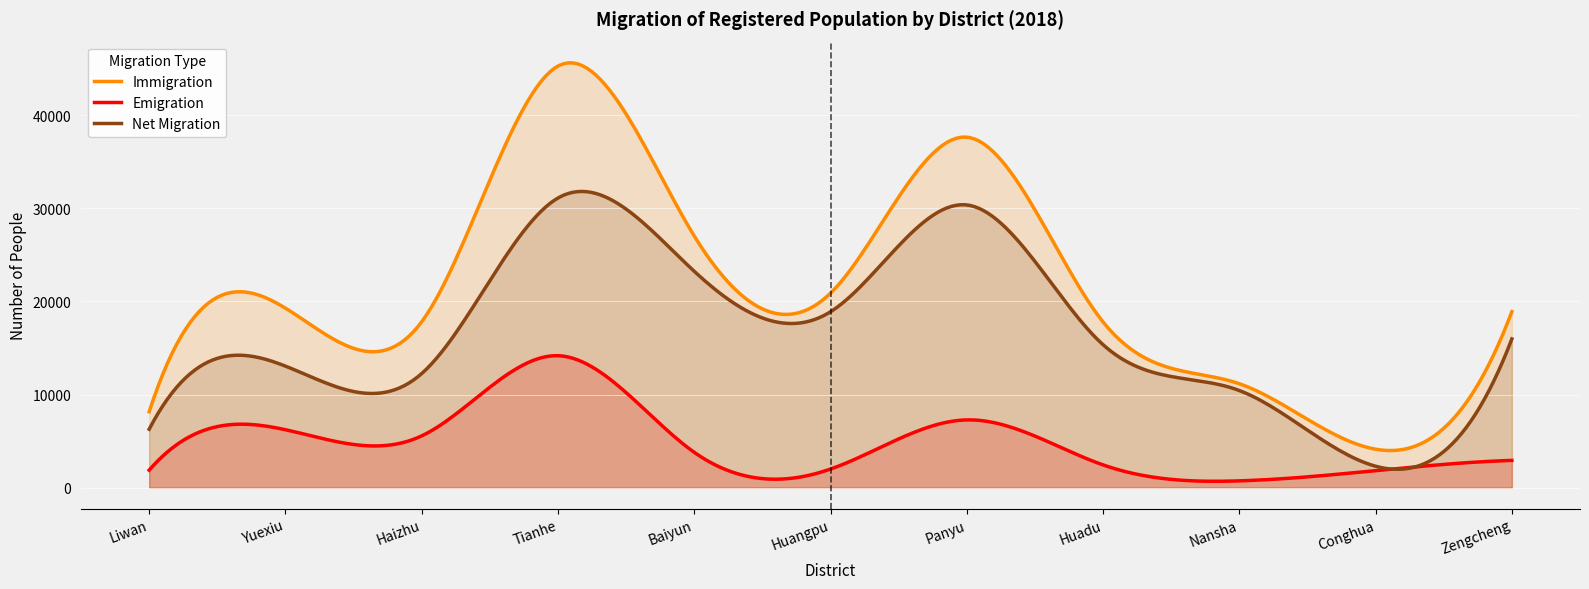

Reading right to left, extract all data points from this chart.

Immigration: 18903	4131	11163	17799	37644	20889	27033	45283	17817	19278	8153
Emigration: 2928	1828	730	2443	7277	1997	3795	14173	5563	6223	1878
Net Migration: 15975	2303	10433	15356	30367	18892	23238	31110	12254	13055	6275